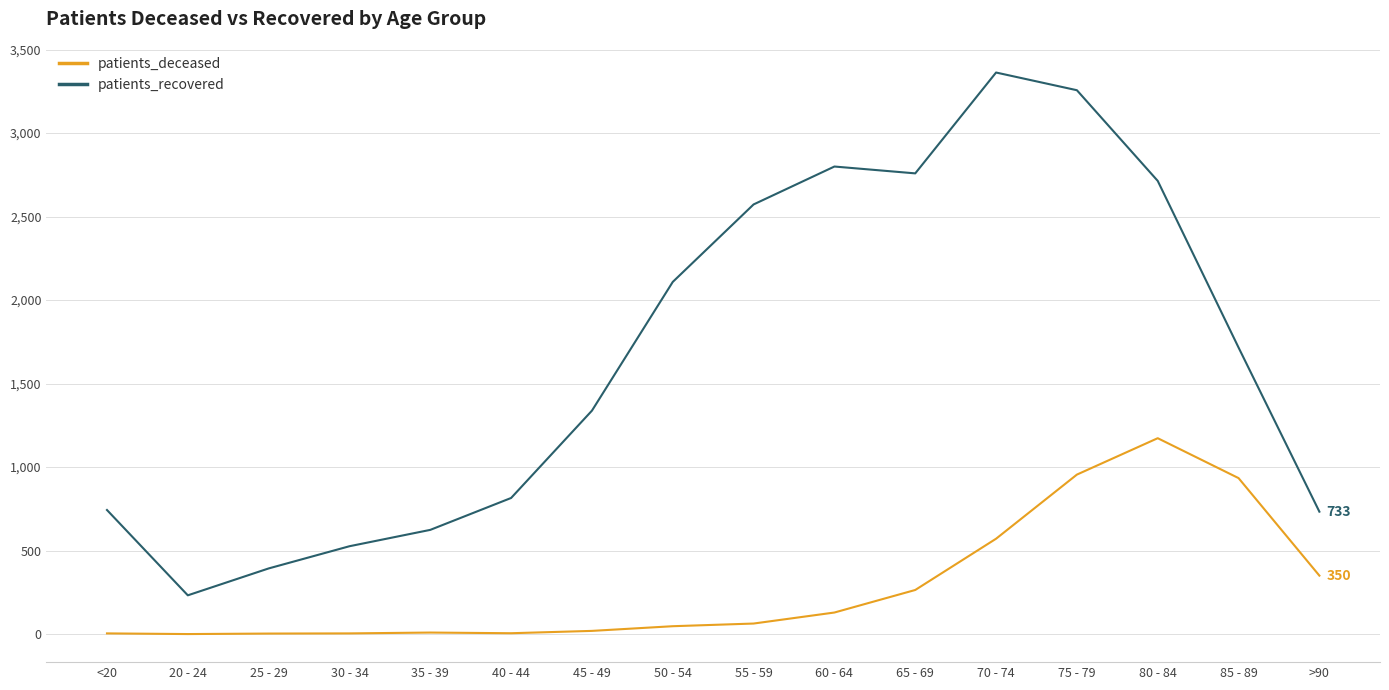

At which category is the sum across all series the highest?

75 - 79